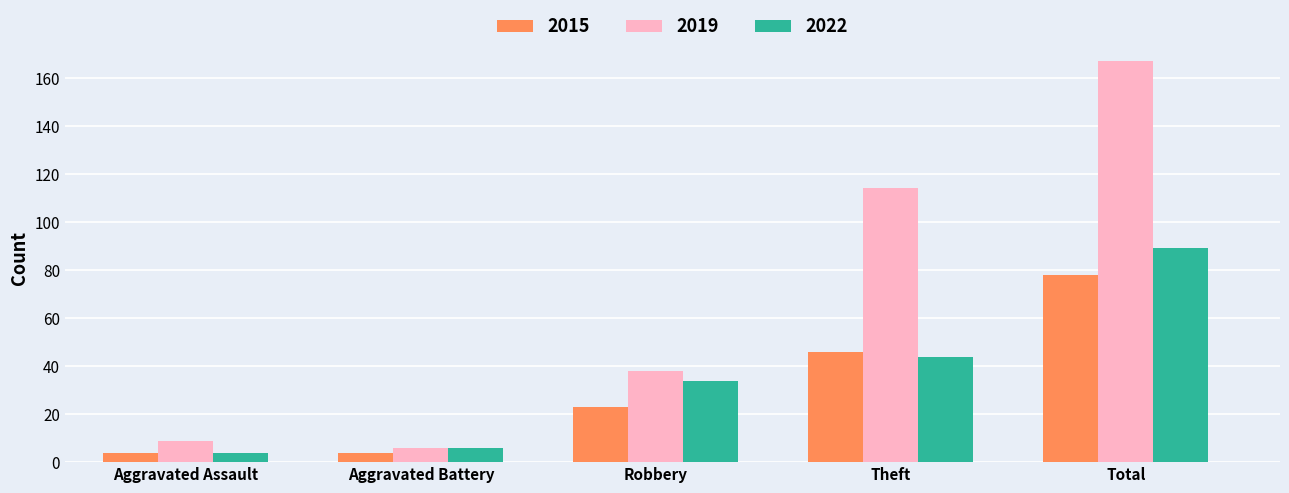

Which category has the highest value in the 2022 series?

Total